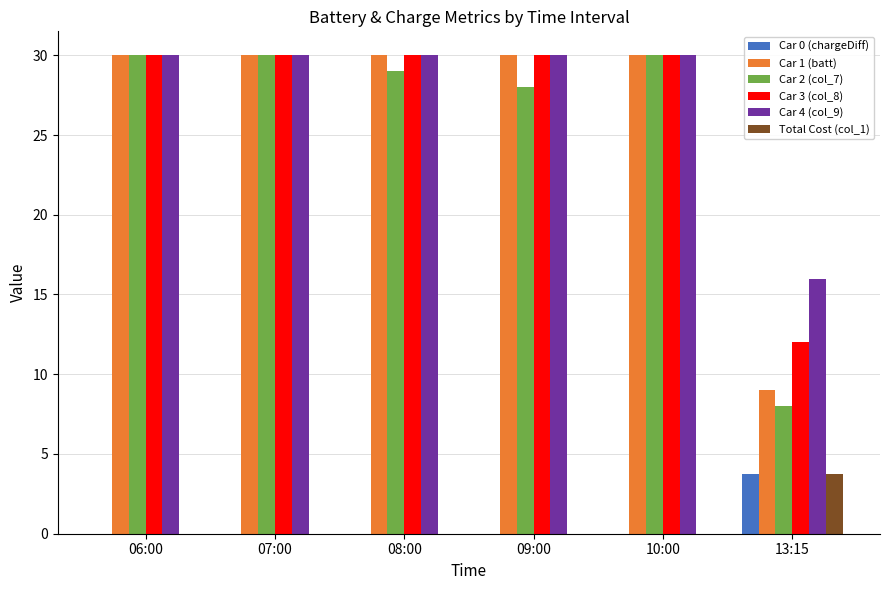

Reading left to right, extract all data points from this chart.

Car 0 (chargeDiff): 0.0	0.0	0.0	0.0	0.0	3.8
Car 1 (batt): 30.0	30.0	30.0	30.0	30.0	9.0
Car 2 (col_7): 30.0	30.0	29.0	28.0	30.0	8.0
Car 3 (col_8): 30.0	30.0	30.0	30.0	30.0	12.0
Car 4 (col_9): 30.0	30.0	30.0	30.0	30.0	16.0
Total Cost (col_1): 0.0	0.0	0.0	0.0	0.0	3.8